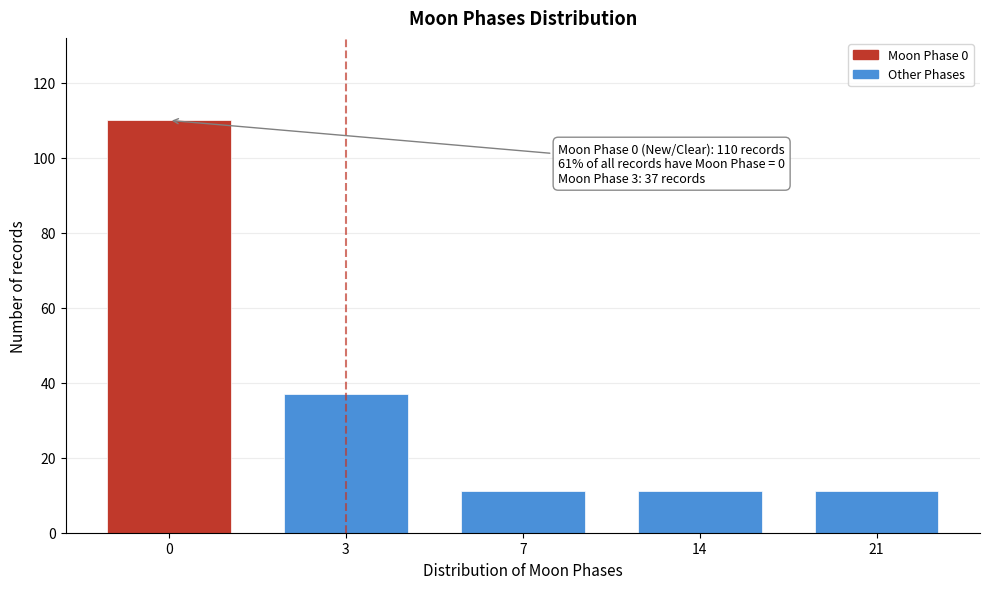

Reading left to right, what are all the values shown in this chart?

110	37	11	11	11